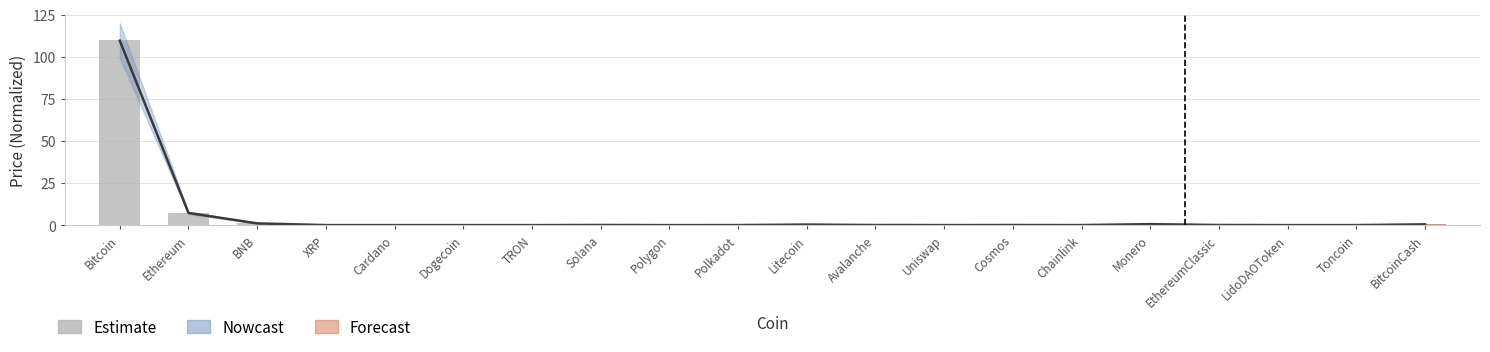

What is the average value?

6.0